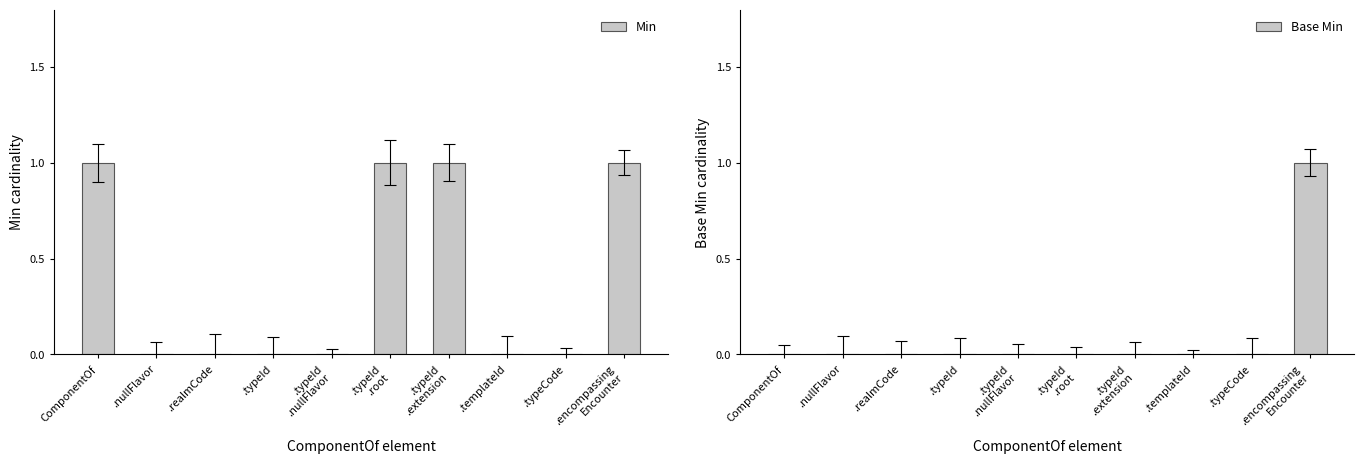

What are all the series names shown in the legend?

Min, Base Min